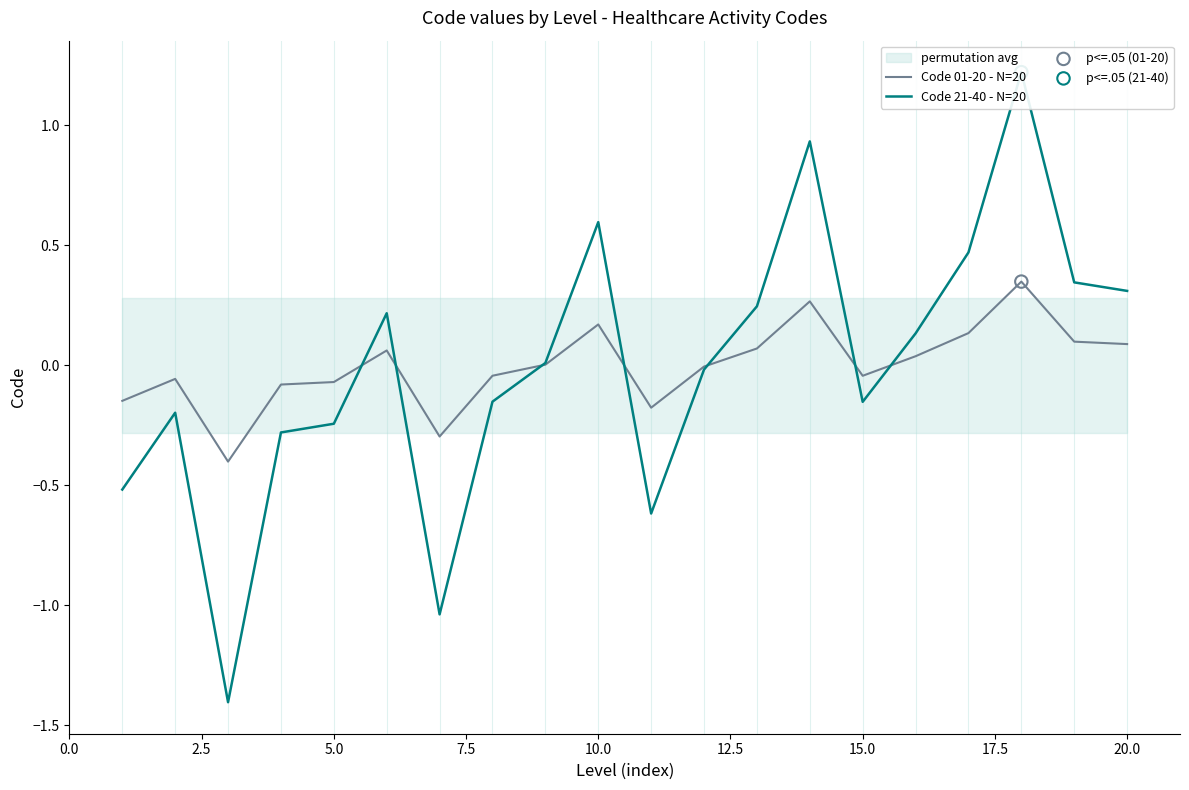

What is the lowest value of the Code 01-20 - N=20 series?

-0.4